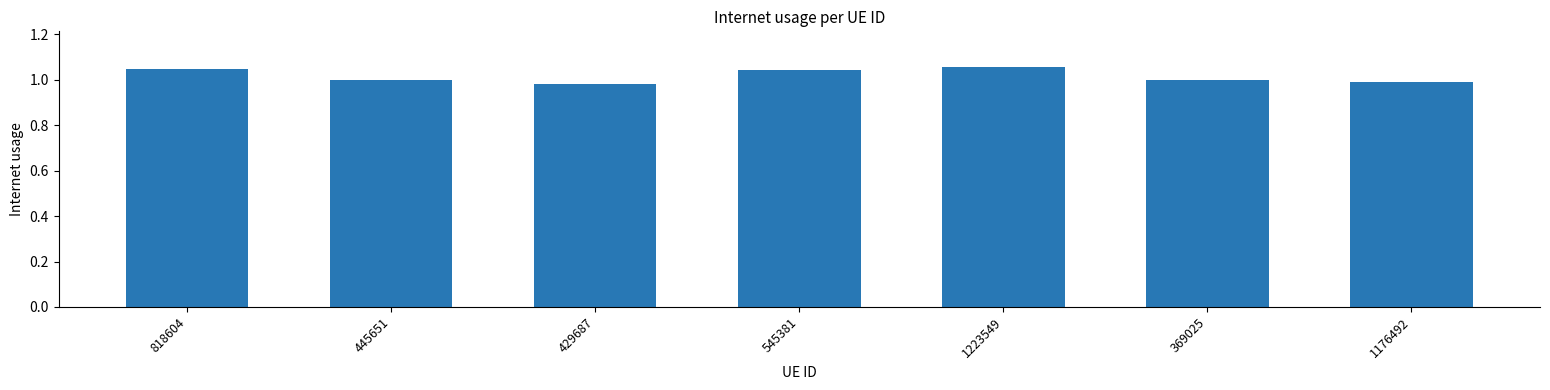

What is the label of the 7th bar from the right?

818604